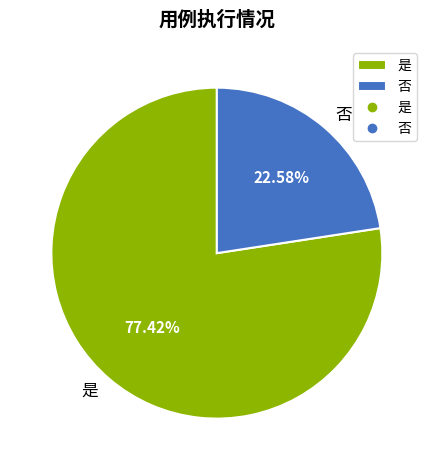

Do 否 and 是 together represent more than half of the pie?

Yes